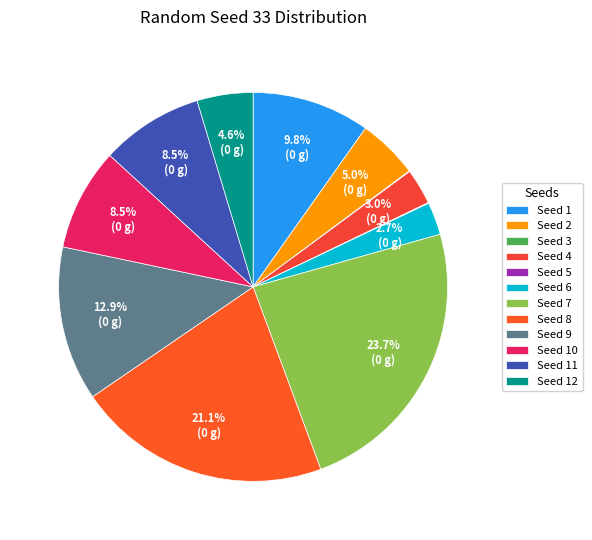

Which slice is the largest?

Seed 7